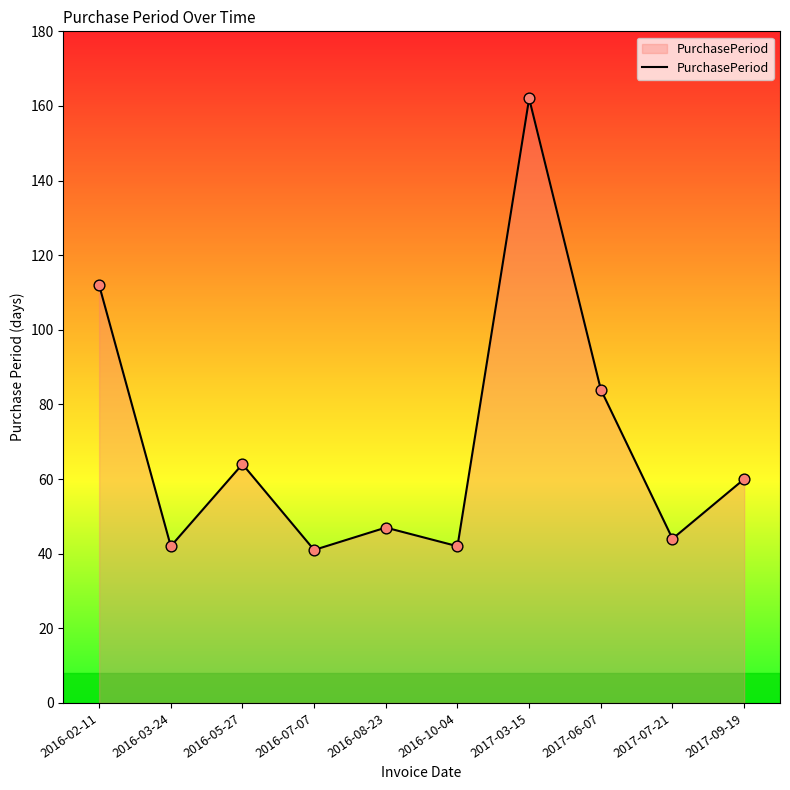

What is the change in value from 2017-03-15 to 2017-06-07?

-78